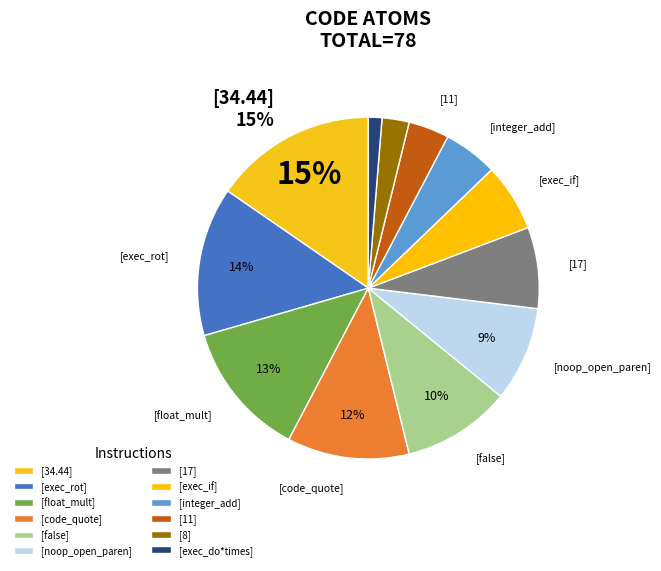

How many slices are in this pie chart?

12